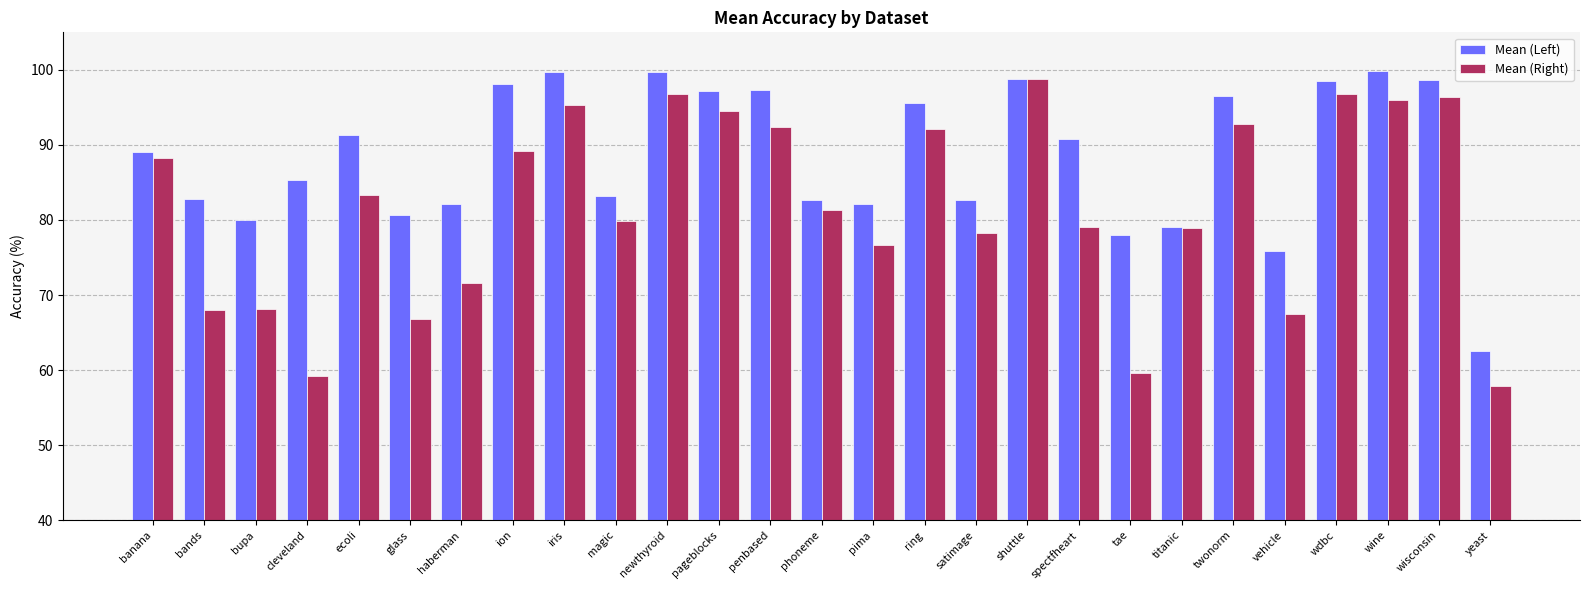

What is the total value across all series at ecoli?

174.6